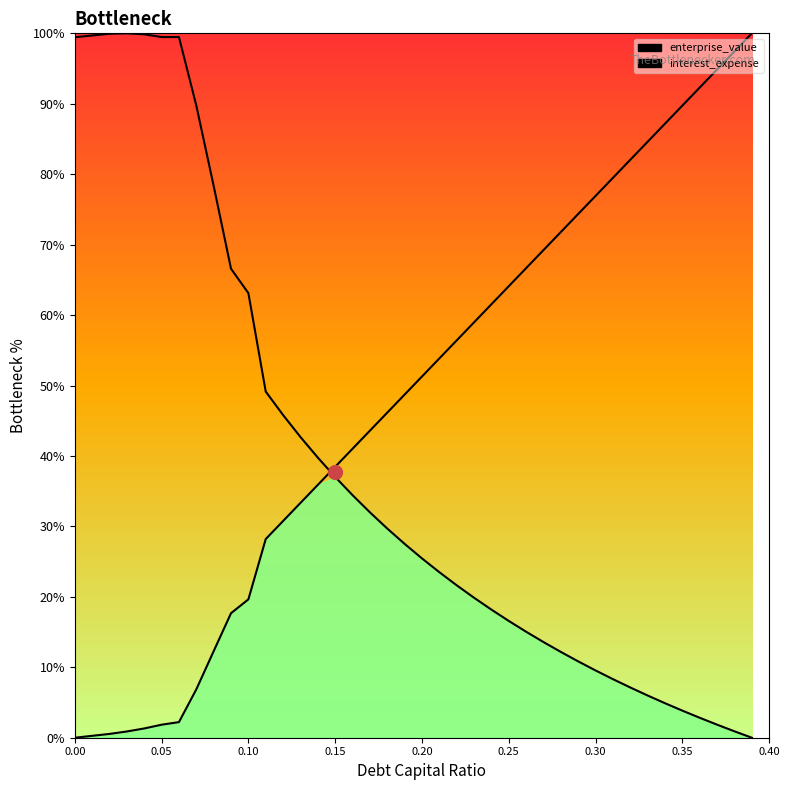

What position from the left is 0.20?

5